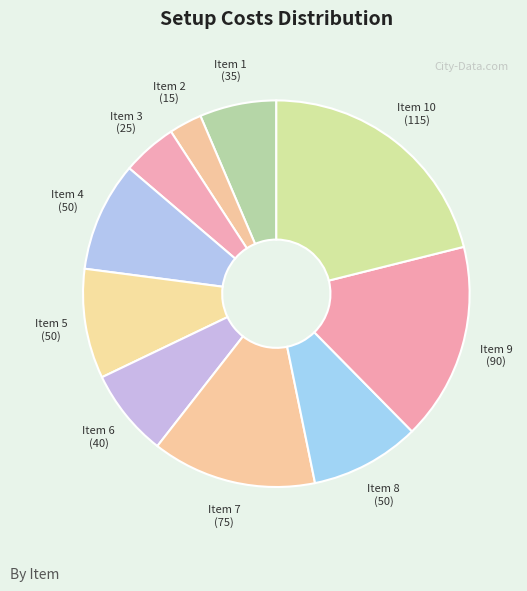

What is the largest slice in the pie chart?

Item 10